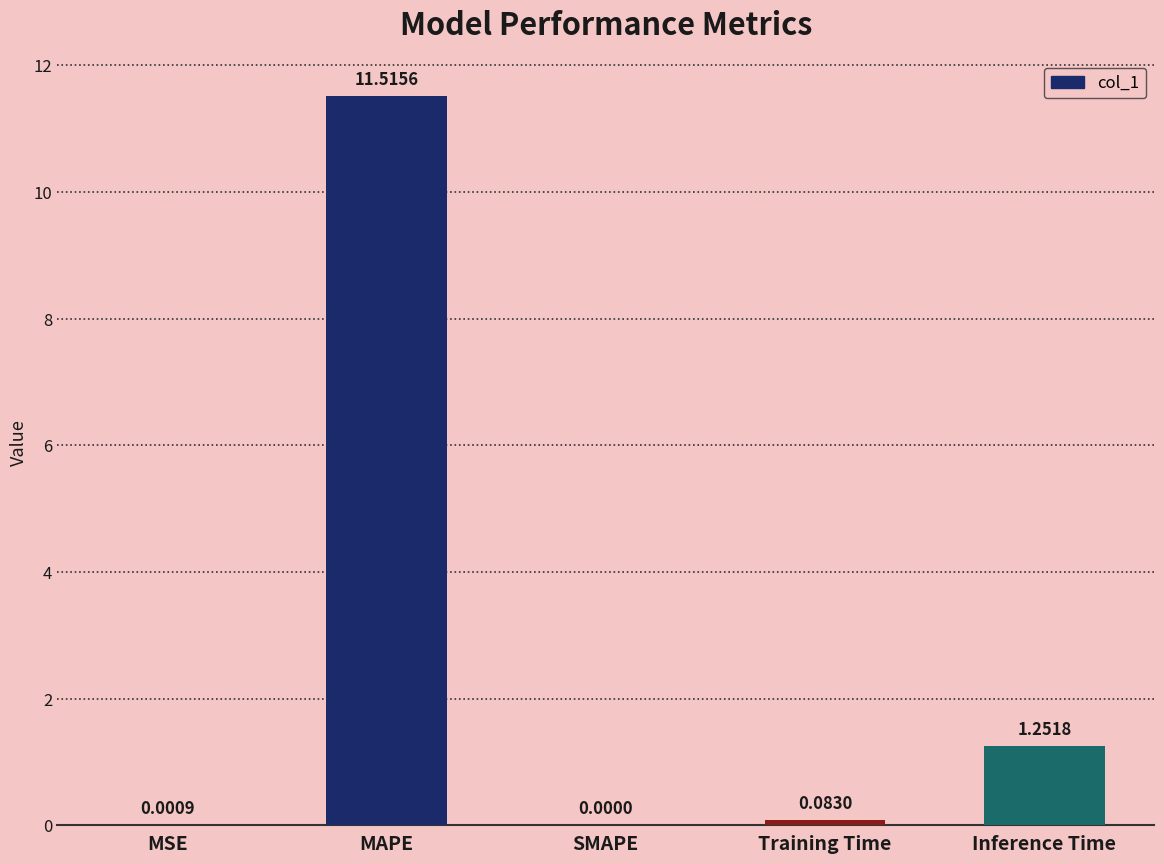

What is the sum of all values?

12.9